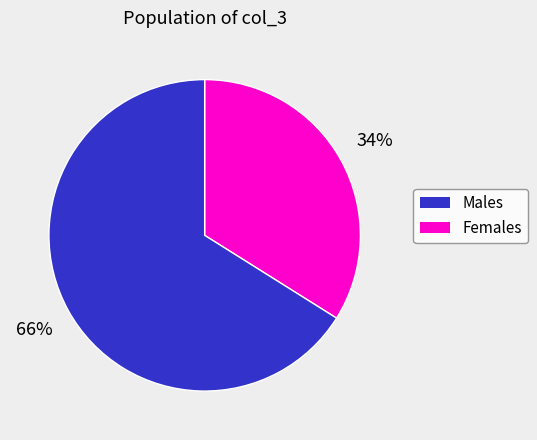

Is there any slice that represents more than half of the pie?

Yes